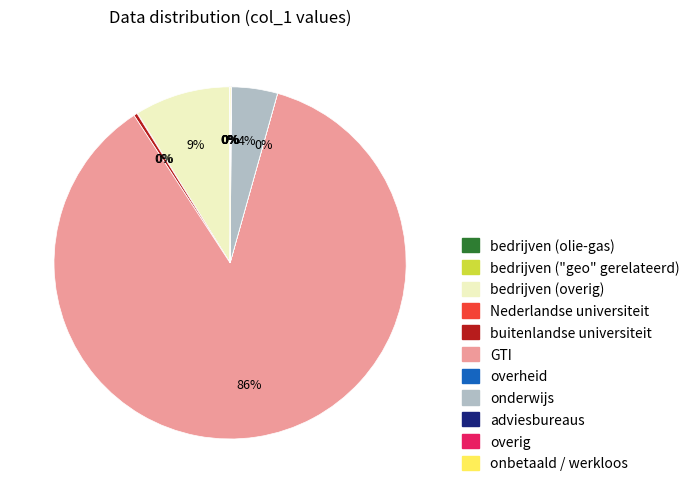

True or false: onderwijs accounts for 4% of the total.

True